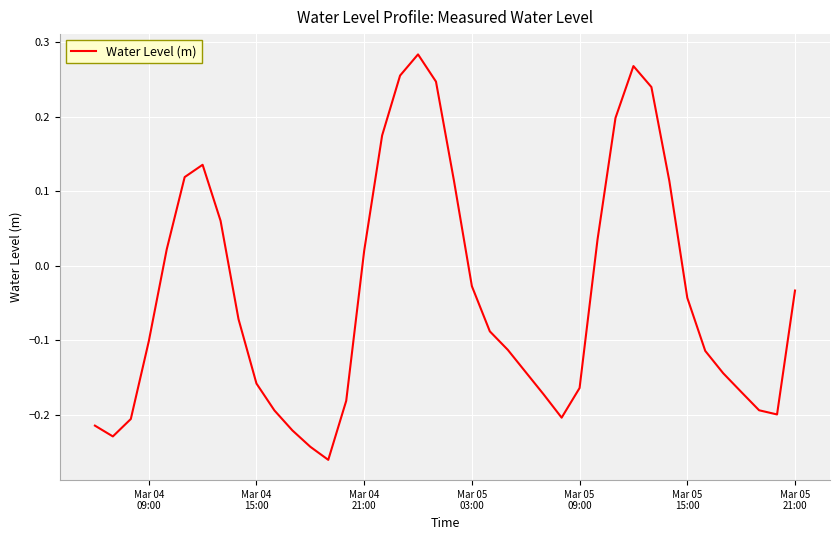

How many values exceed 0?

15